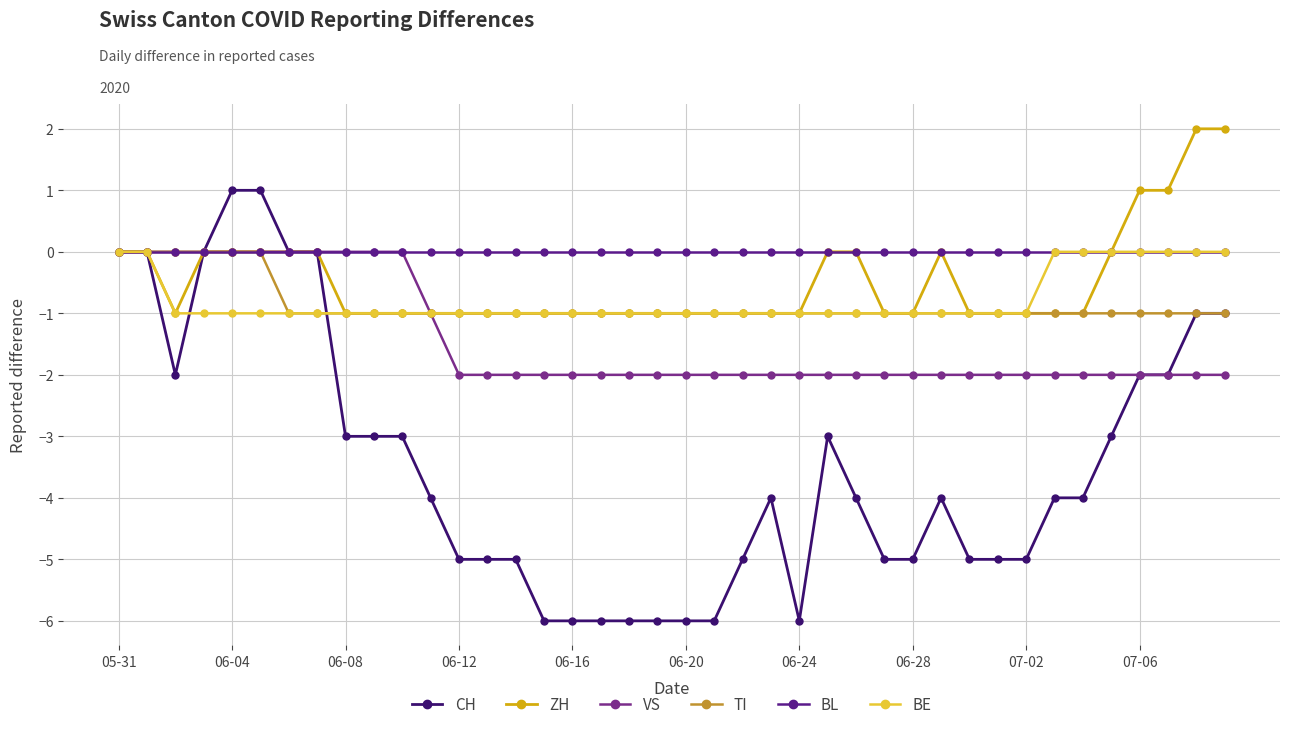

How many distinct data groups are displayed?

6